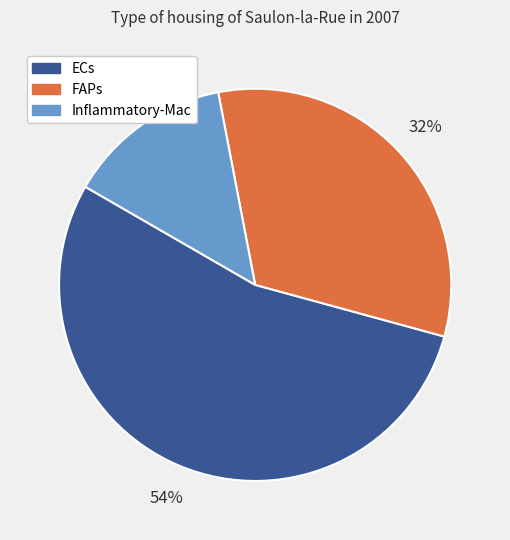

How many slices are in this pie chart?

3